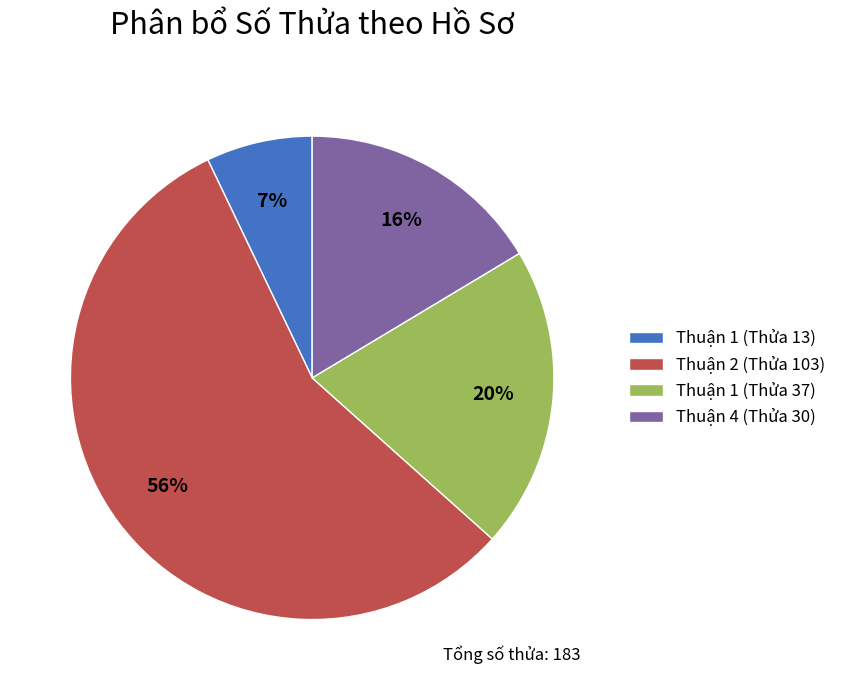

Rank the categories by value from highest to lowest.

Thuận 2 (Thửa 103), Thuận 1 (Thửa 37), Thuận 4 (Thửa 30), Thuận 1 (Thửa 13)